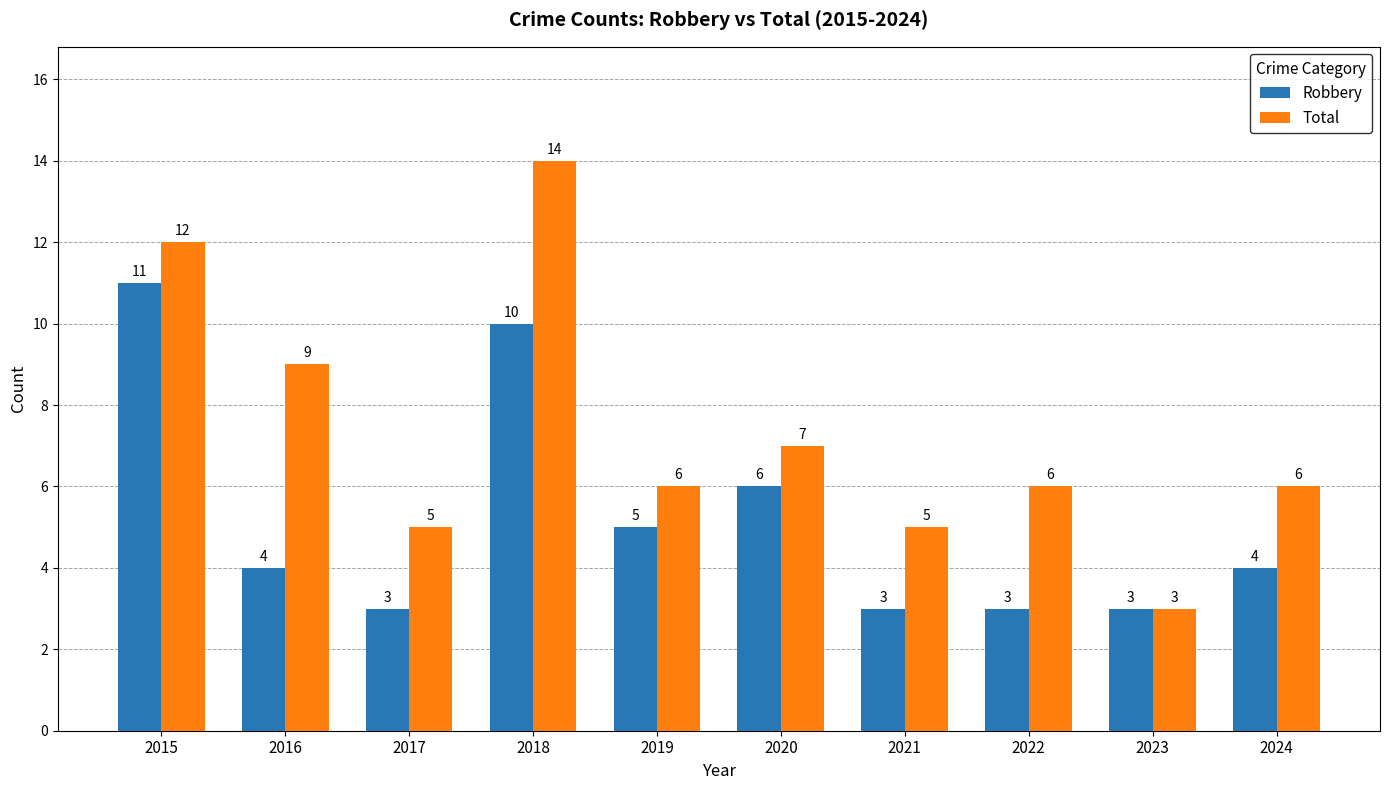

What is the difference between the maximum and minimum values in the Robbery series?

8